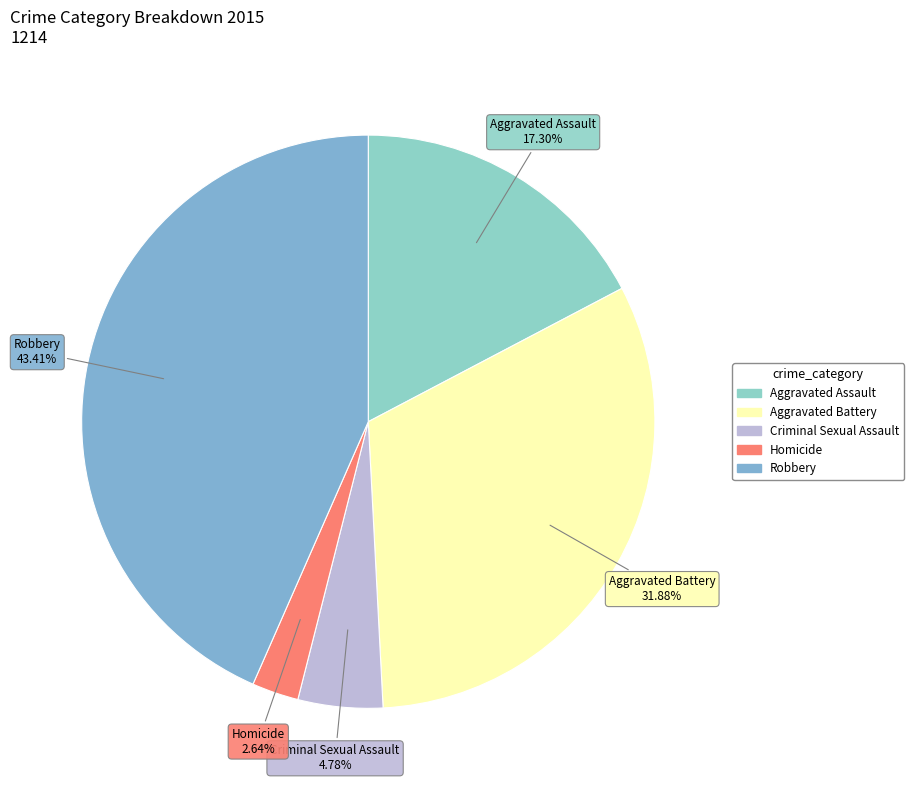

To the nearest percent, what portion does Aggravated Assault represent?

17%